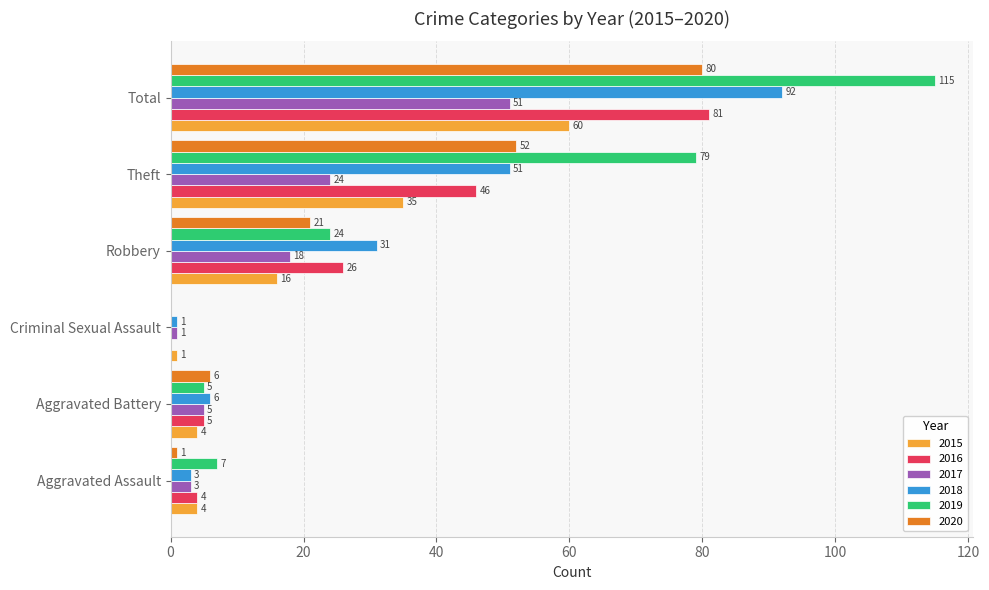

Which label corresponds to the largest value in the chart?

Total